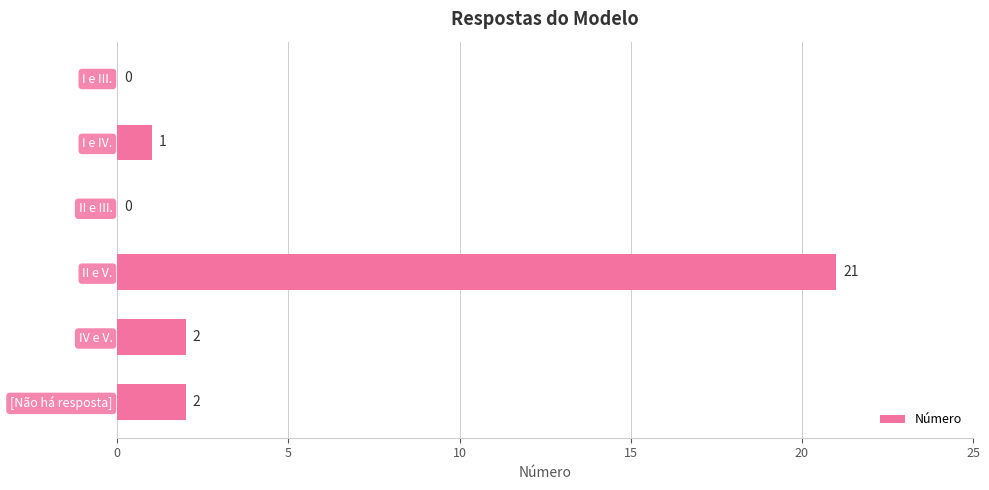

How many data points does each series have?

6